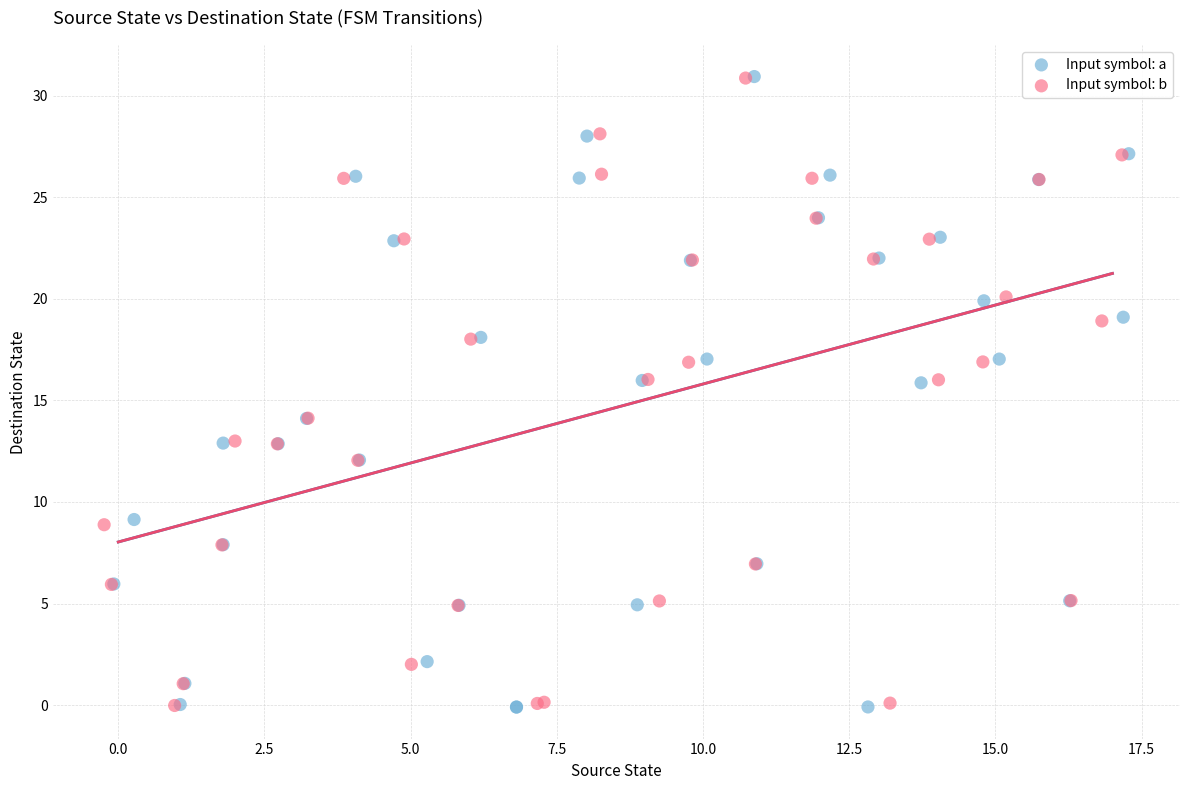

Which series has the largest Y range (max minus min)?

Input symbol: a